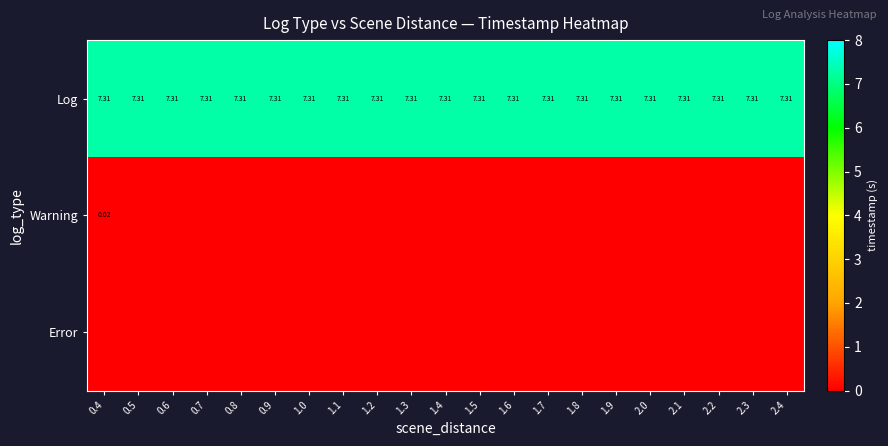

How many distinct data groups are displayed?

3